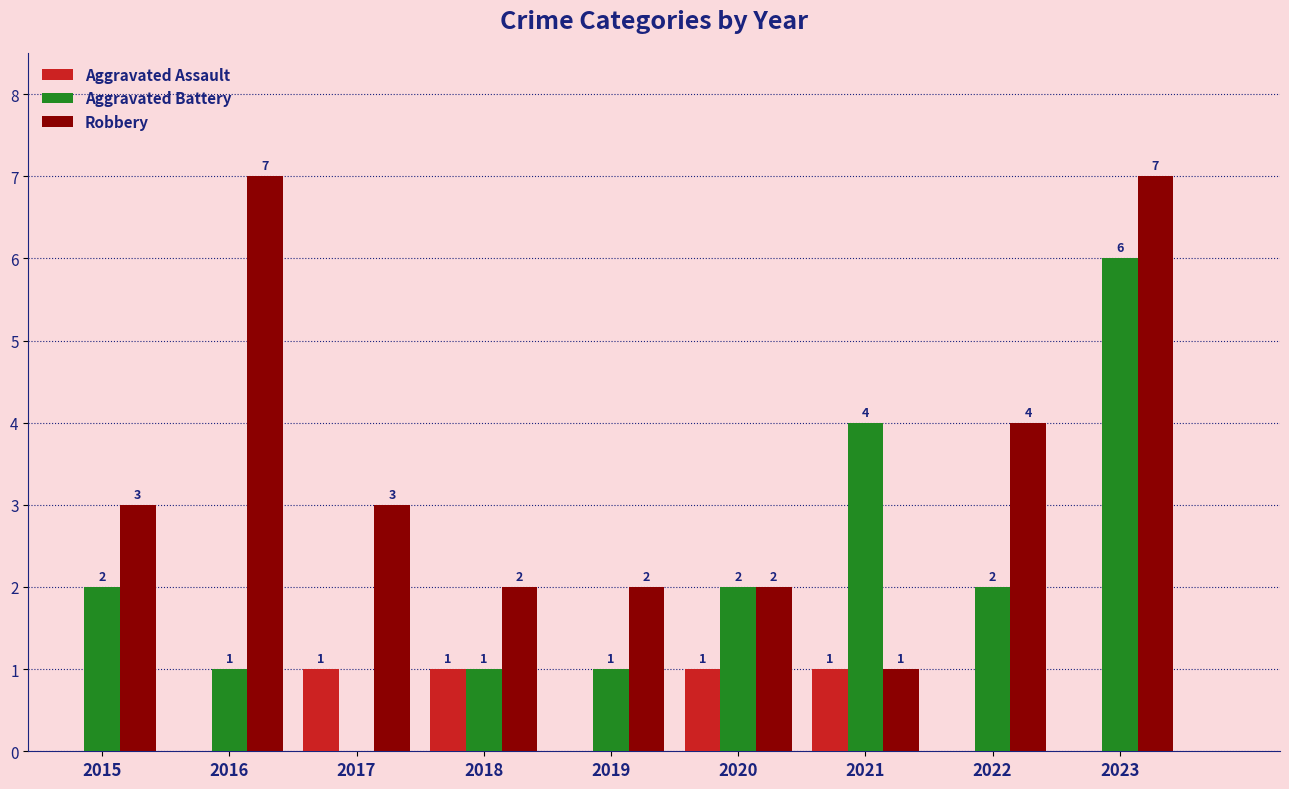

What is the total value across all series at 2021?

6